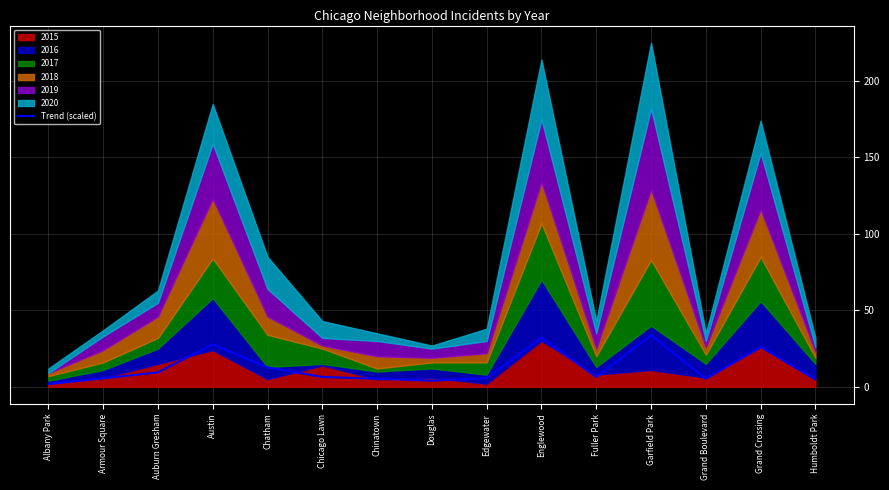

At which label is the value closest to 17?

Chatham